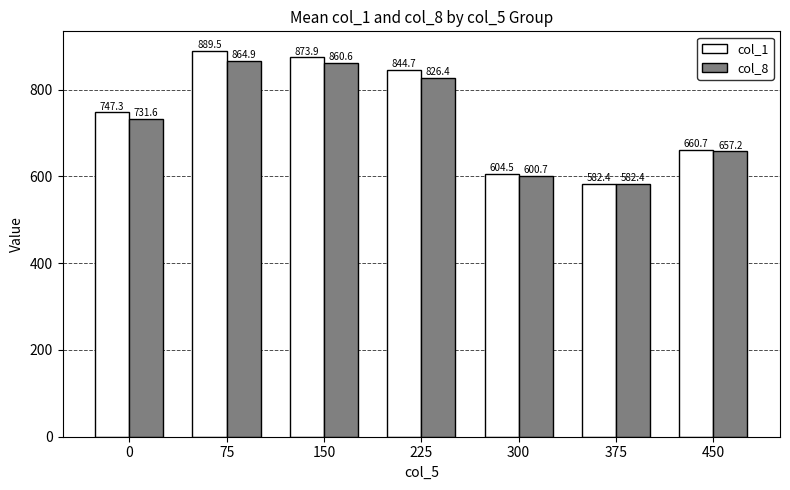

The col_8 series shows 600.7 at 300. True or false?

True